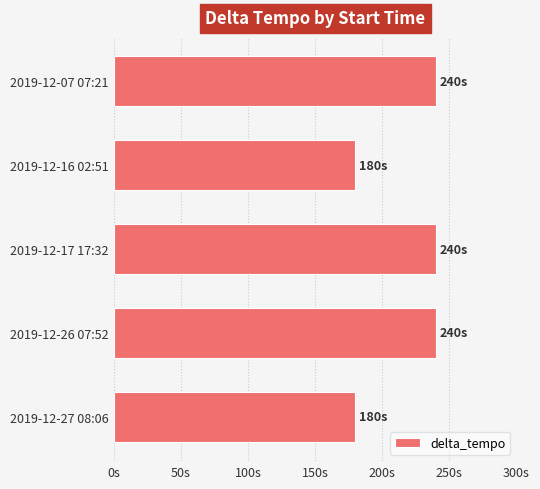

Count the values in the range 180 to 240.

5